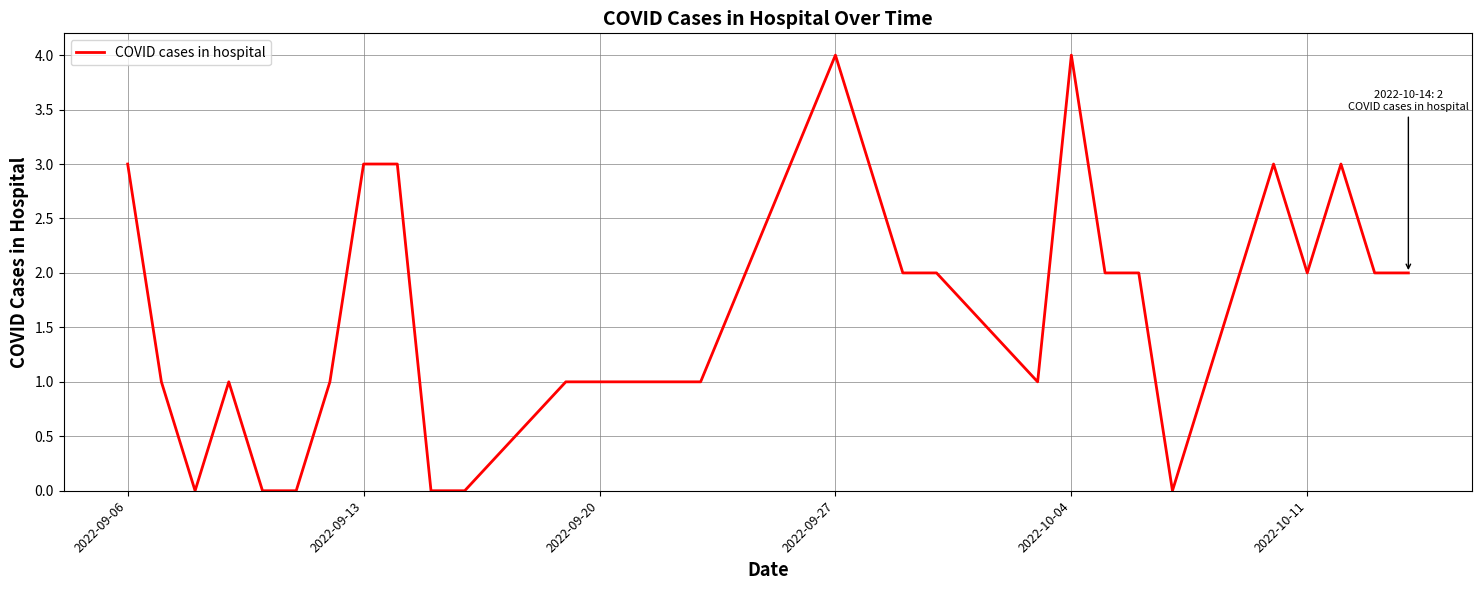

What is the difference between the maximum and minimum values?

4